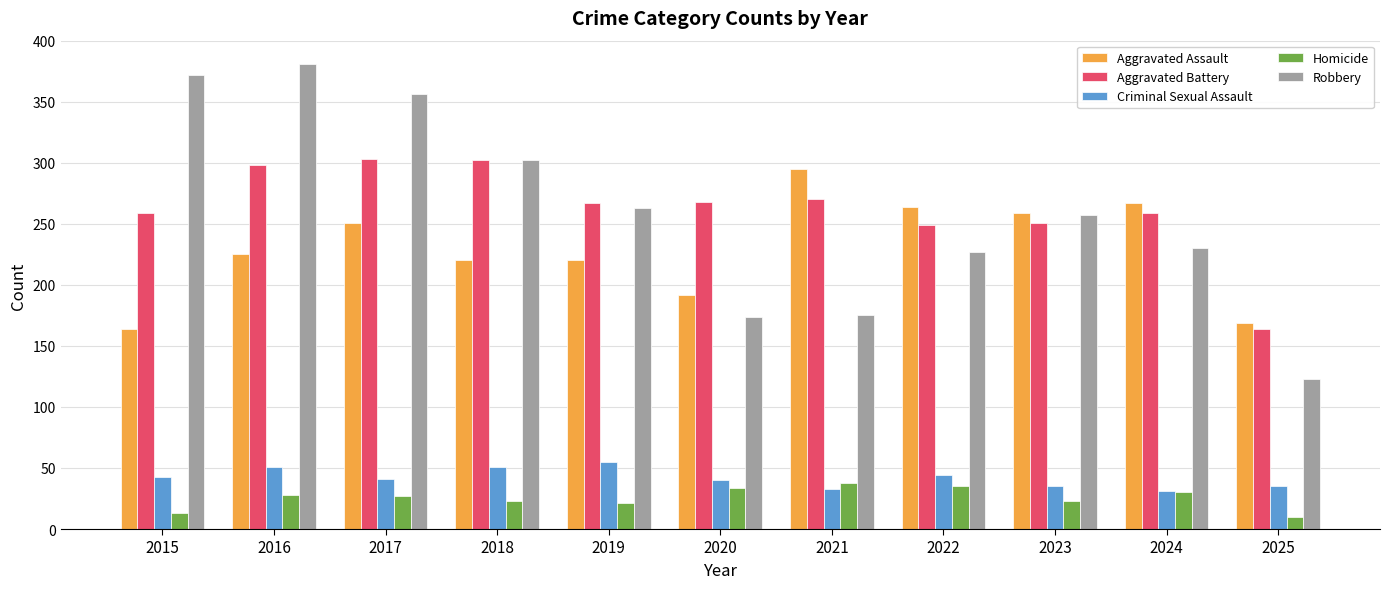

What is the value of the Homicide bar at the 1st from the left?

13